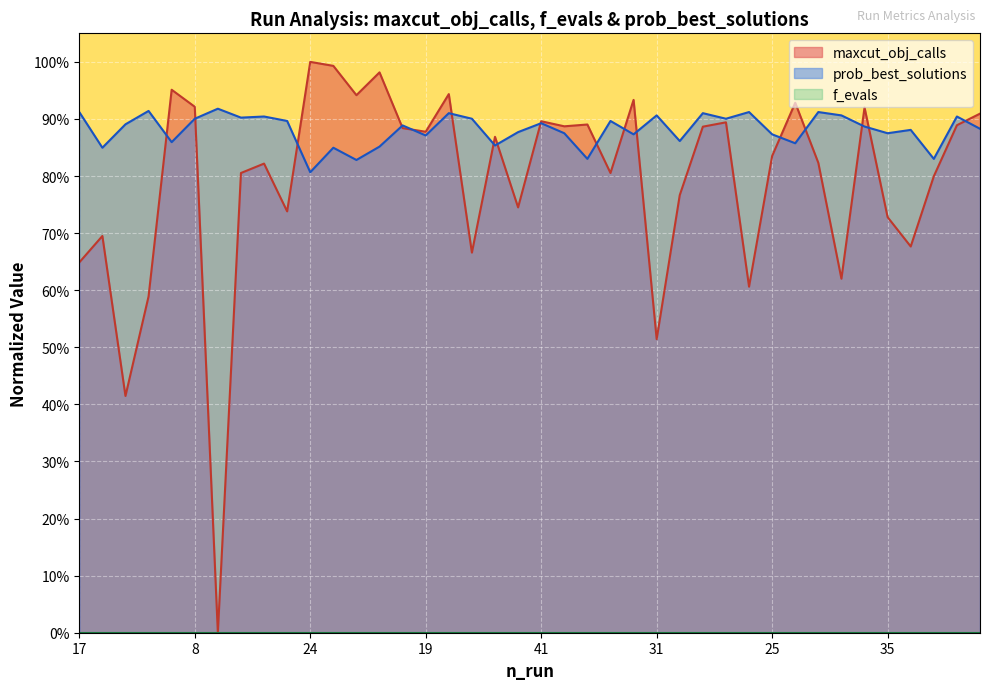

Read the prob_best_solutions value at 17.

0.9